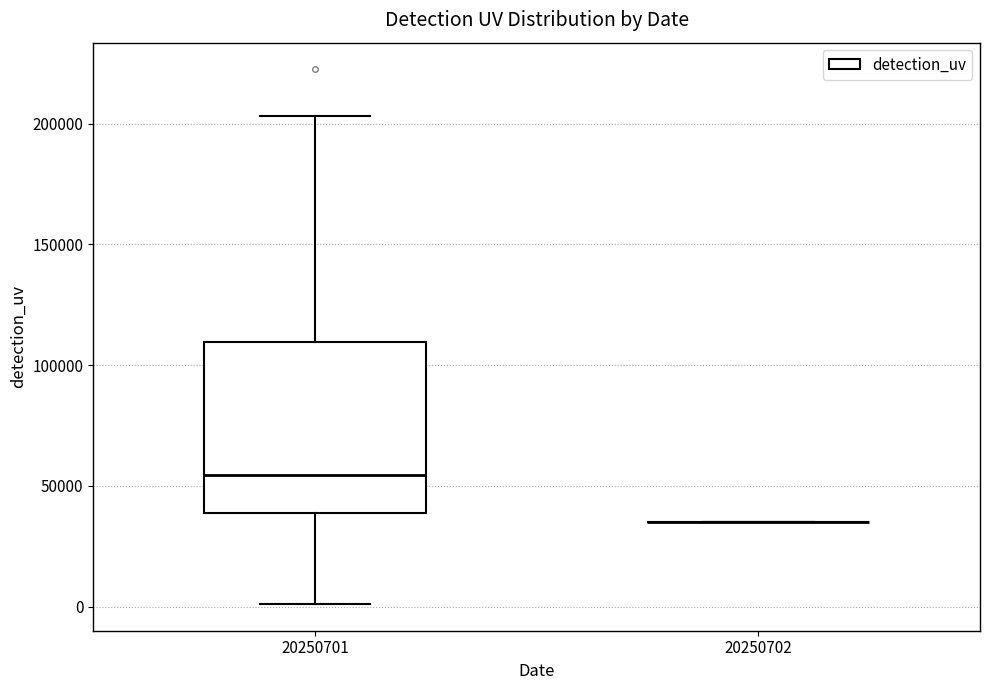

Reading left to right, transcribe this box plot: for each box, give where its median line is, the range the box spans, and where its two whiskers end, as read against the y-axis. The values are not printed on the chart, so give them approximately, as read against the axis.

20250701: median 55000, box 40000 to 110000, whiskers 0 to 205000
20250702: box collapsed to a line at 35000, whiskers 35000 to 35000